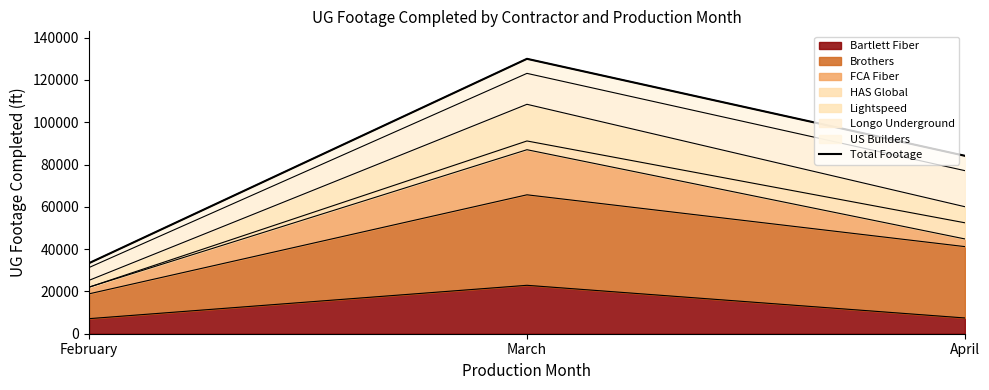

What is the minimum value shown in the chart?

33368